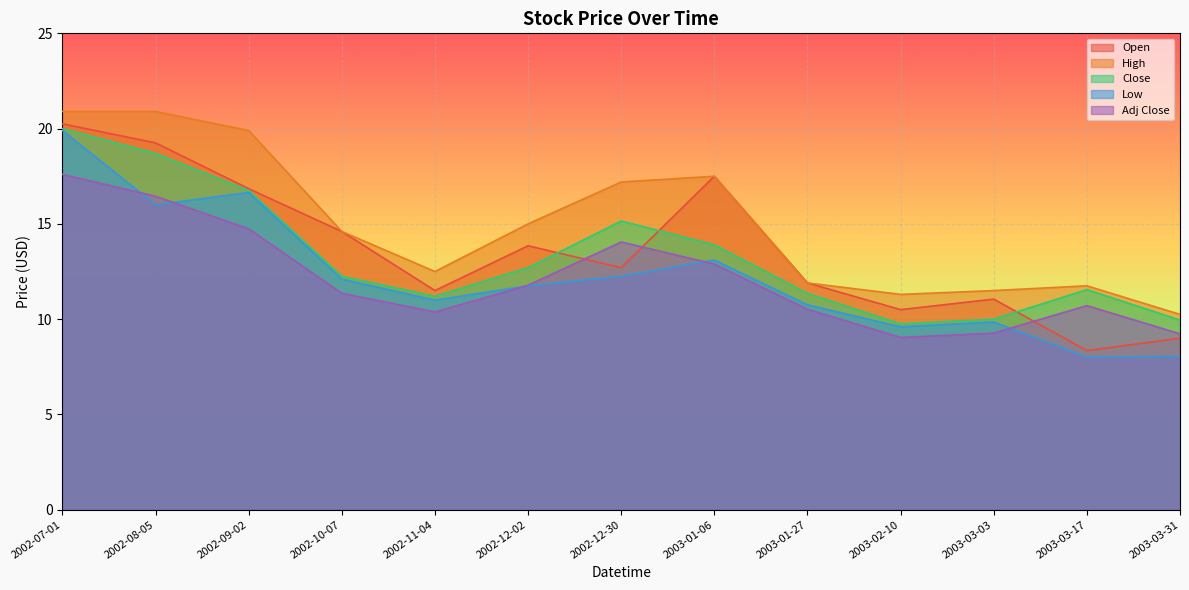

Which has a higher value, 2002-08-05 or 2002-12-02?

2002-08-05